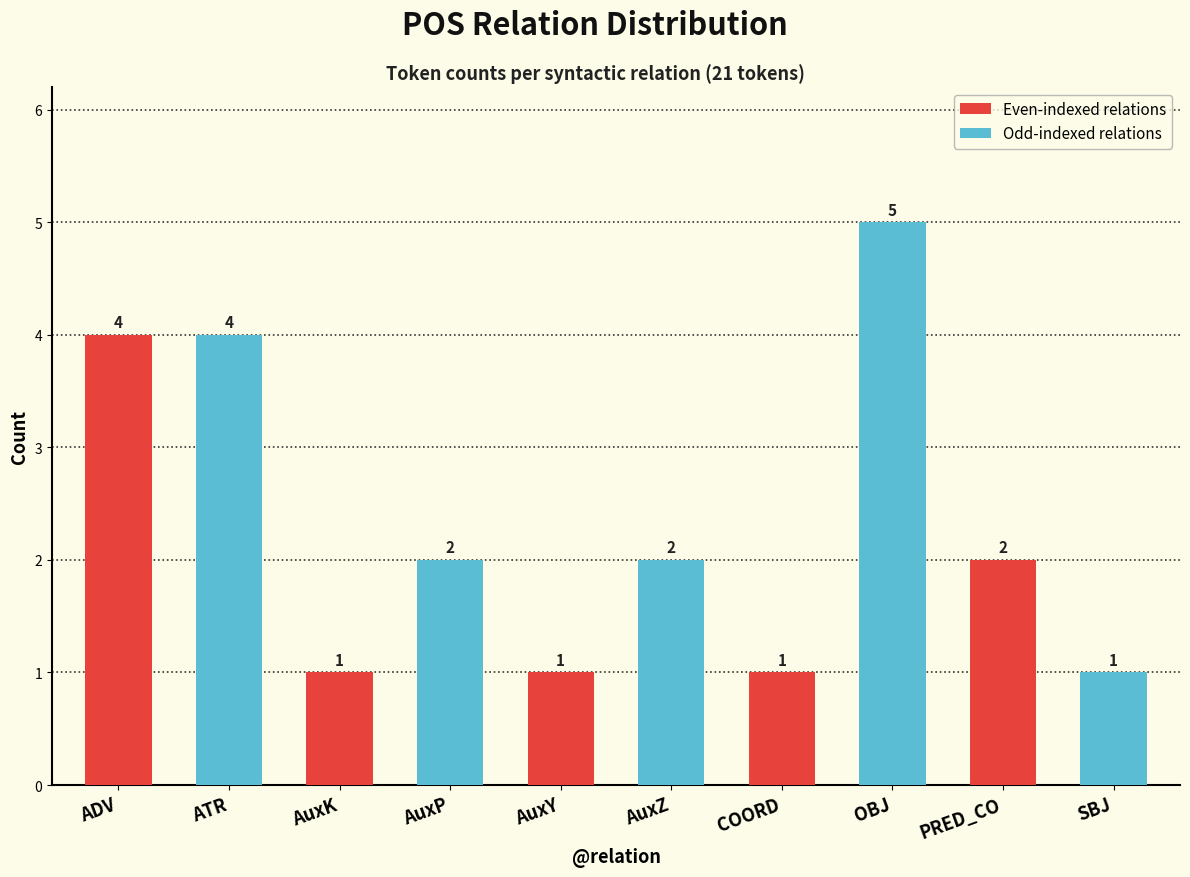

What is the label of the 2nd bar from the right?

COORD